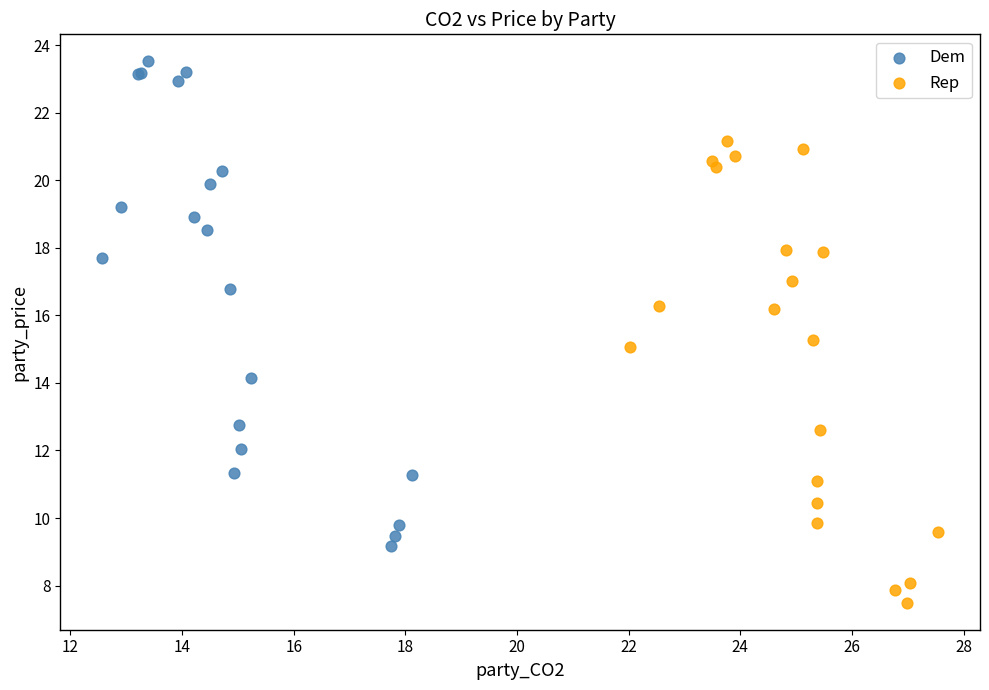

Which series has the widest spread of Y values?

Dem